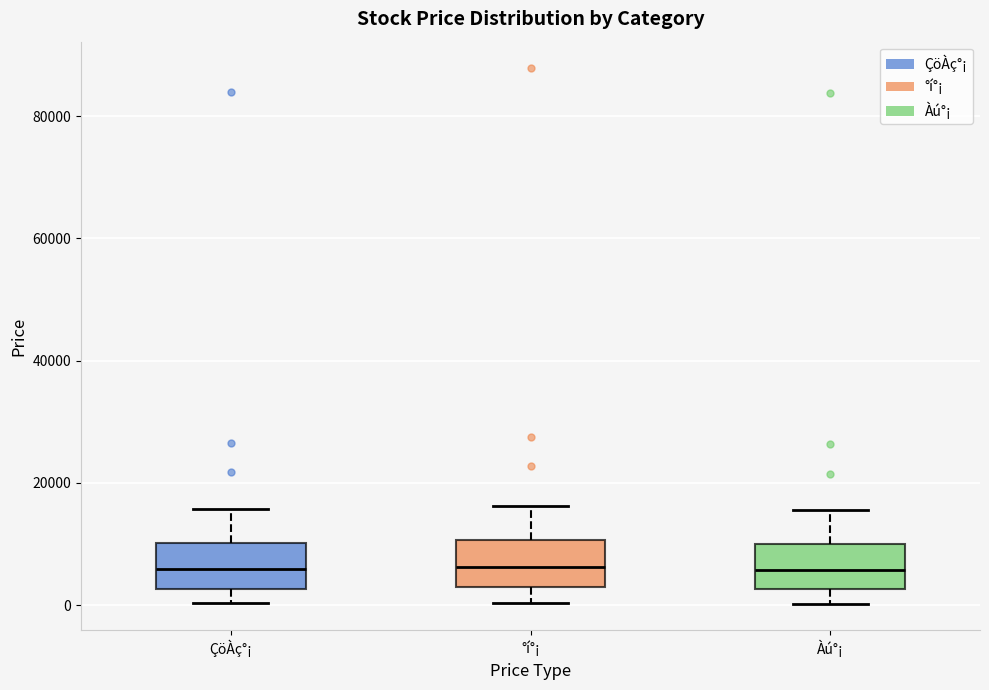

Reading left to right, read every box against the y-axis: the position of its median line, the range the box covers, and the ends of its whiskers. The values are not printed on the chart, so give them approximately, as read against the axis.

ÇöÀç°¡: median 6000, box 2000 to 10000, whiskers 0 to 16000
°í°¡: median 6000, box 2000 to 10000, whiskers 0 to 16000
Àú°¡: median 6000, box 2000 to 10000, whiskers 0 to 16000